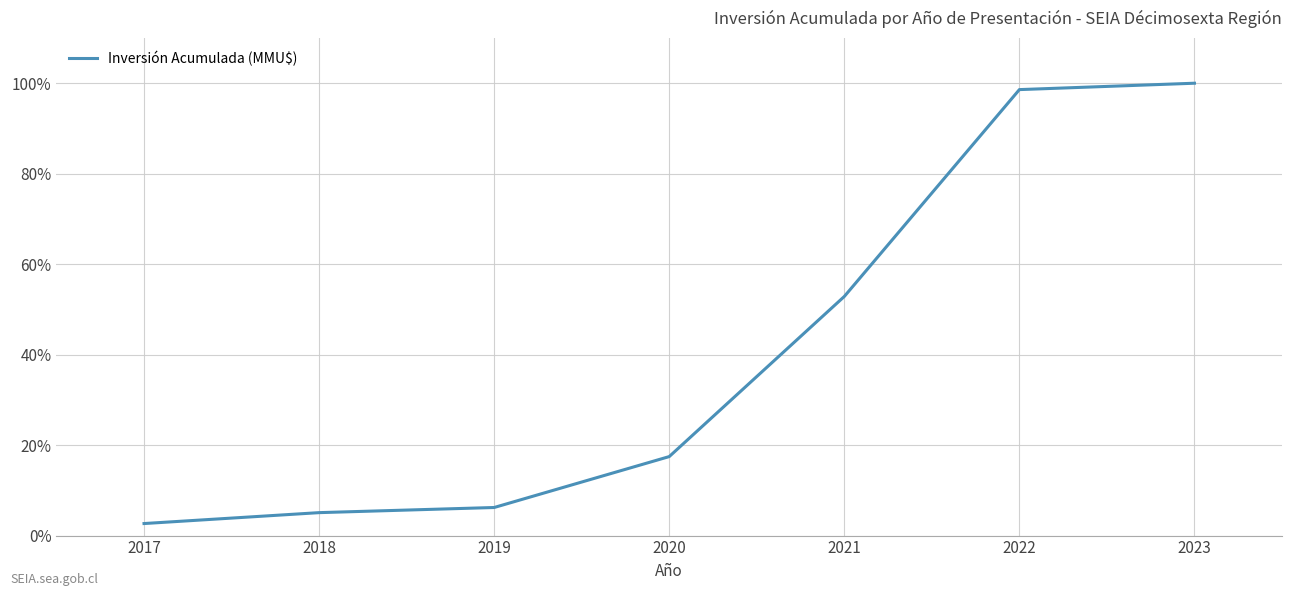

Is it true that the value at 2020 is 27.5?

False